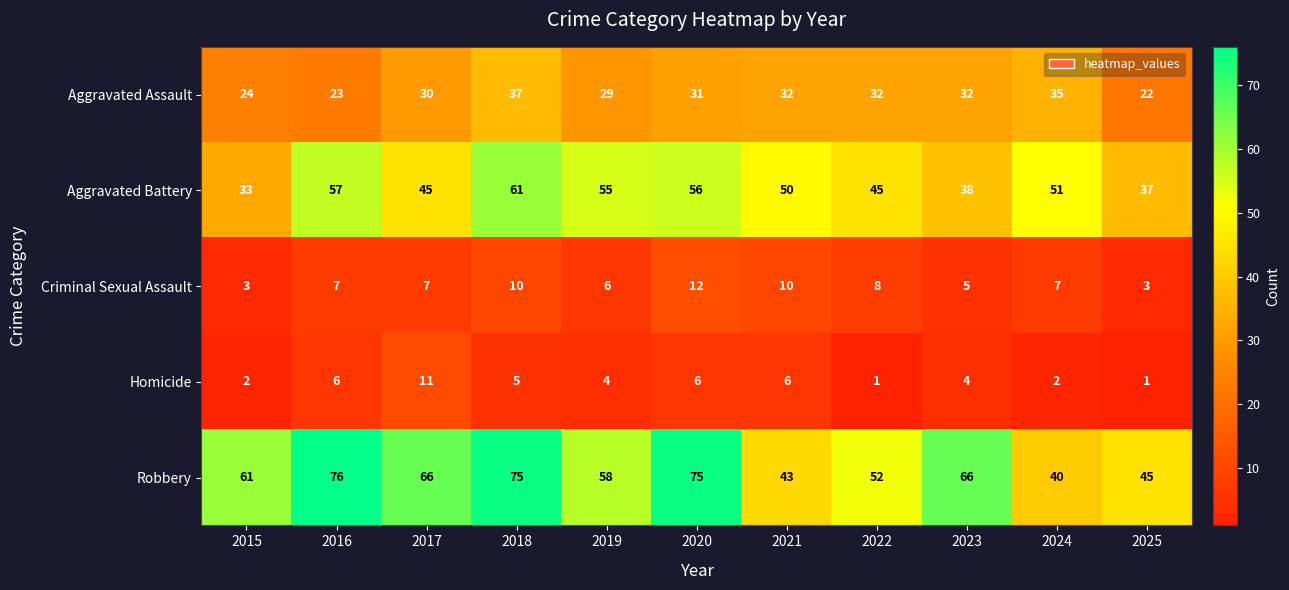

What is the total value across all series at 2025?

108